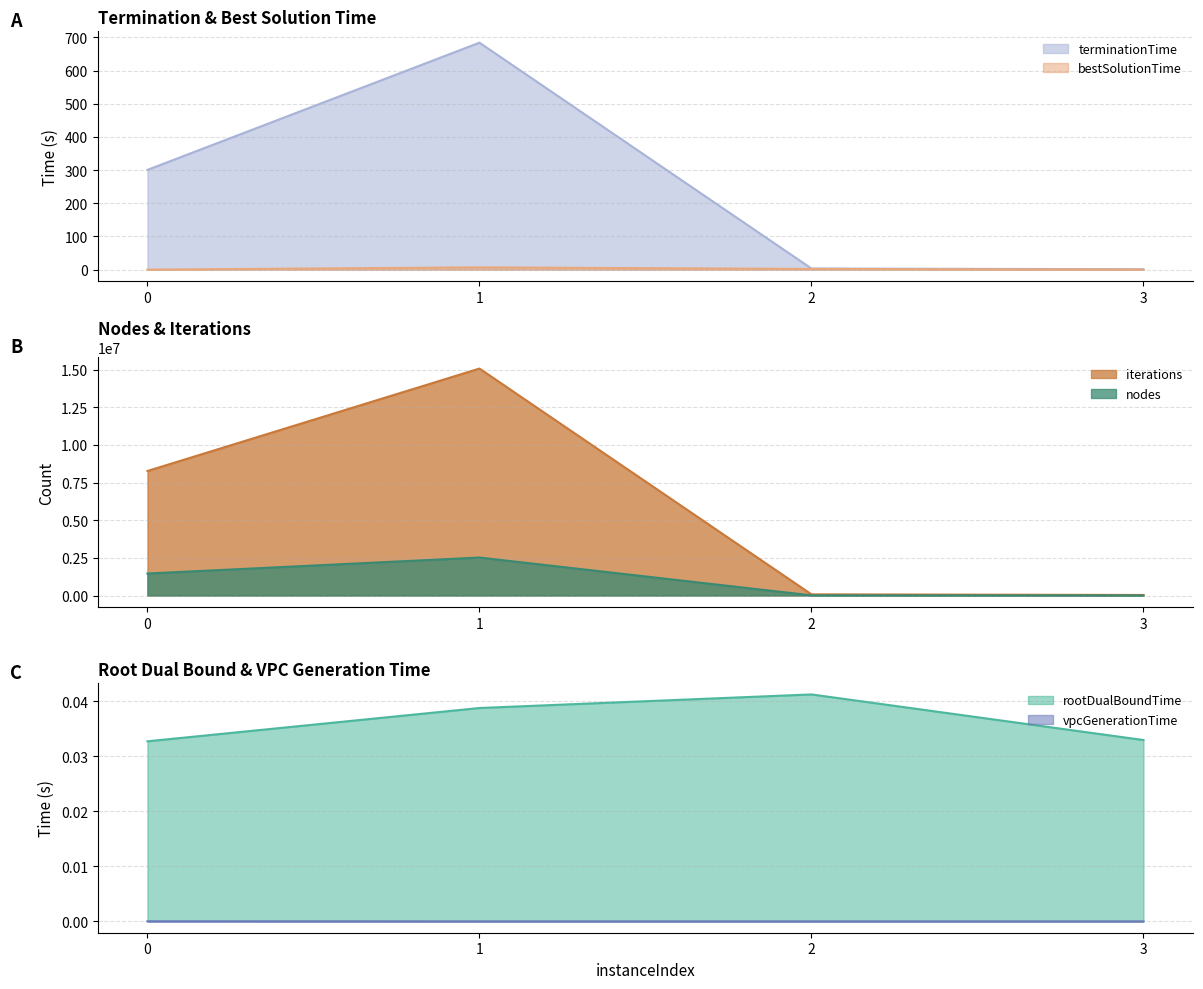

True or false: nodes and rootDualBoundTime cross at least once.

False